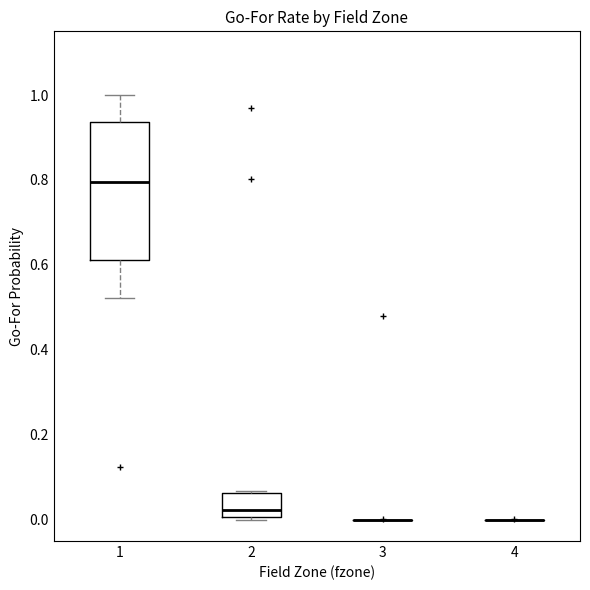

Reading left to right, read every box against the y-axis: the position of its median line, the range the box covers, and the ends of its whiskers. The values are not printed on the chart, so give them approximately, as read against the axis.

1: median 0.80, box 0.62 to 0.94, whiskers 0.52 to 1.00
2: median 0.02, box 0.00 to 0.06, whiskers 0.00 to 0.06
3: box collapsed to a line at 0.00, whiskers 0.00 to 0.00
4: box collapsed to a line at 0.00, whiskers 0.00 to 0.00